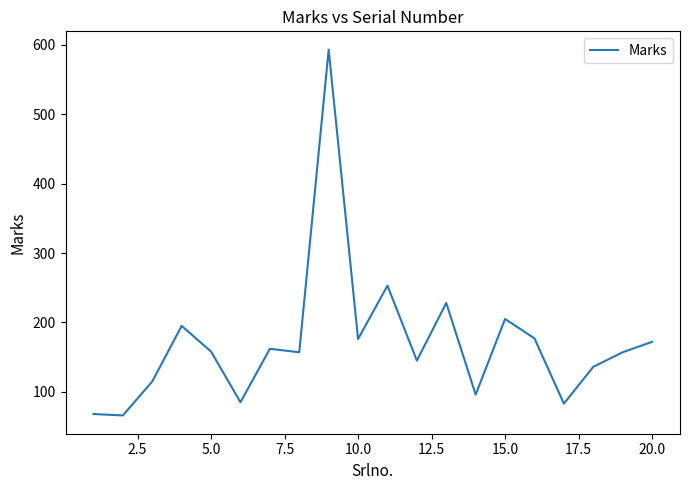

How many interior local peaks (higher than both neighbors) does the data have?

6